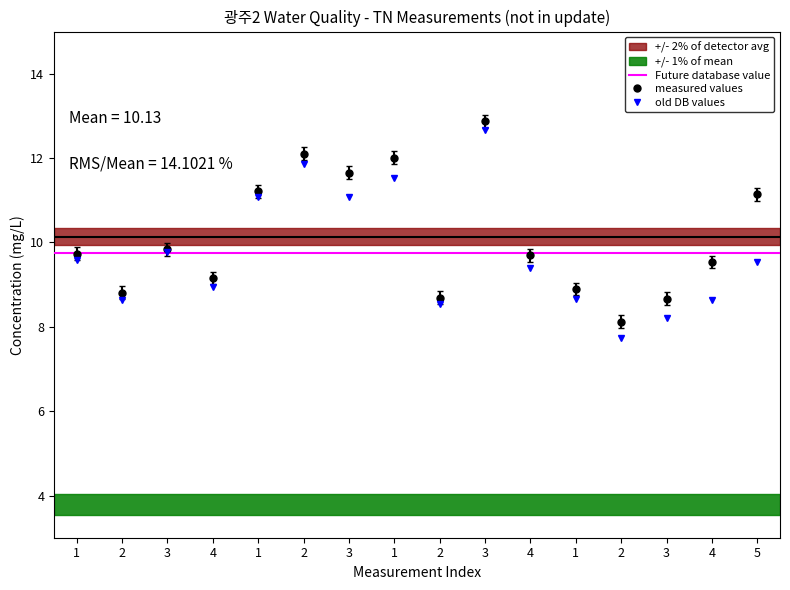

Reading left to right, list all the values displayed in this chart.

tn: 1=9.7	2=8.8	3=9.8	4=9.2	1=11.2	2=12.1	3=11.7	1=12.0	2=8.7	3=12.9	4=9.7	1=8.9	2=8.1	3=8.7	4=9.5	5=11.1
dtn: 1=9.6	2=8.6	3=9.8	4=8.9	1=11.1	2=11.9	3=11.1	1=11.5	2=8.5	3=12.7	4=9.4	1=8.7	2=7.7	3=8.2	4=8.6	5=9.5